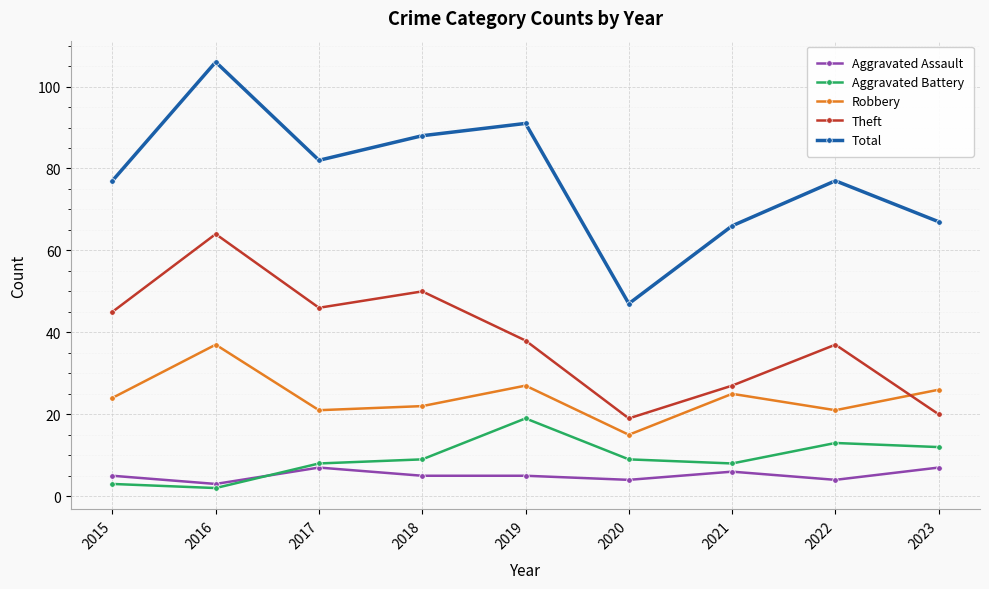

What value does the Total series have at 2022?

77